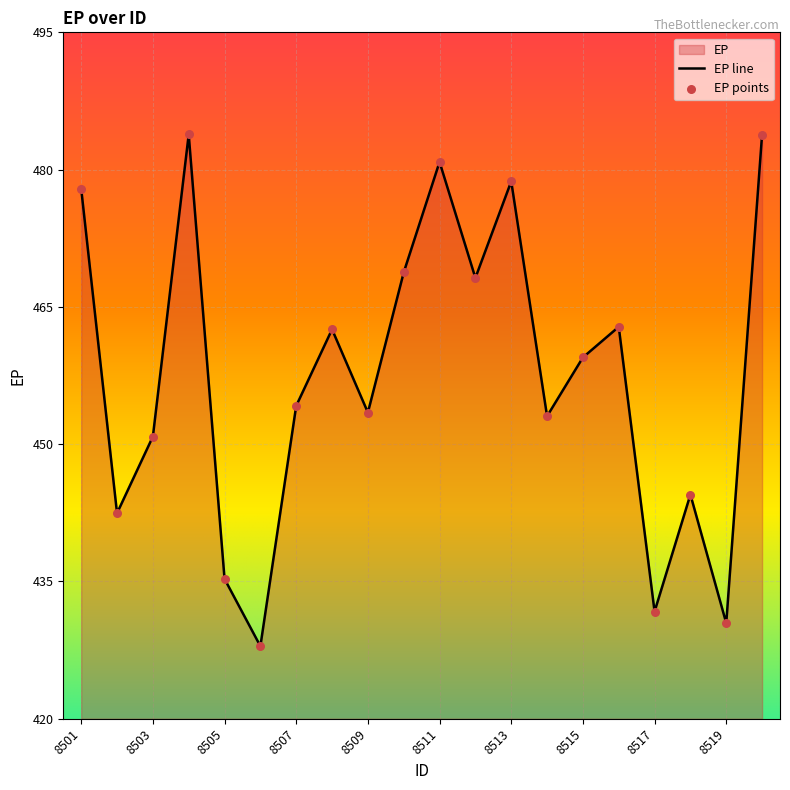

Approximately how many times larger is the value at 8516 compared to 8519?

1.1